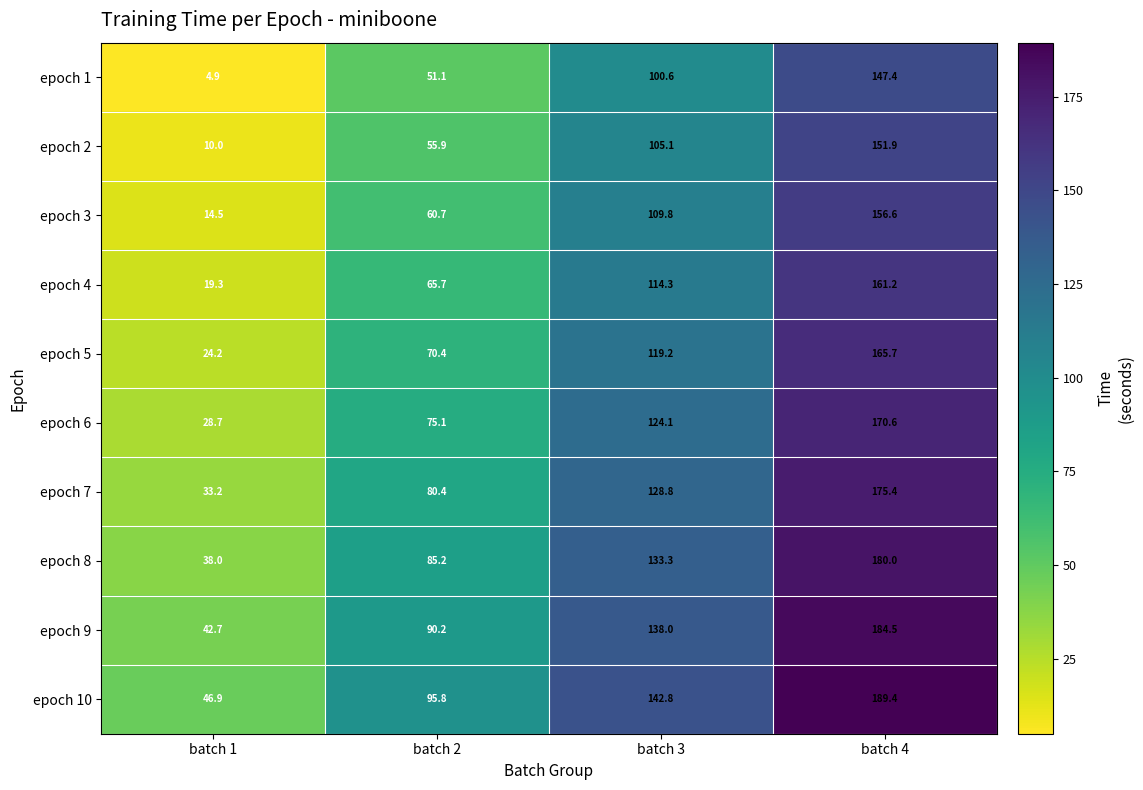

Where is epoch 1 nearest to the value 76?

batch 3